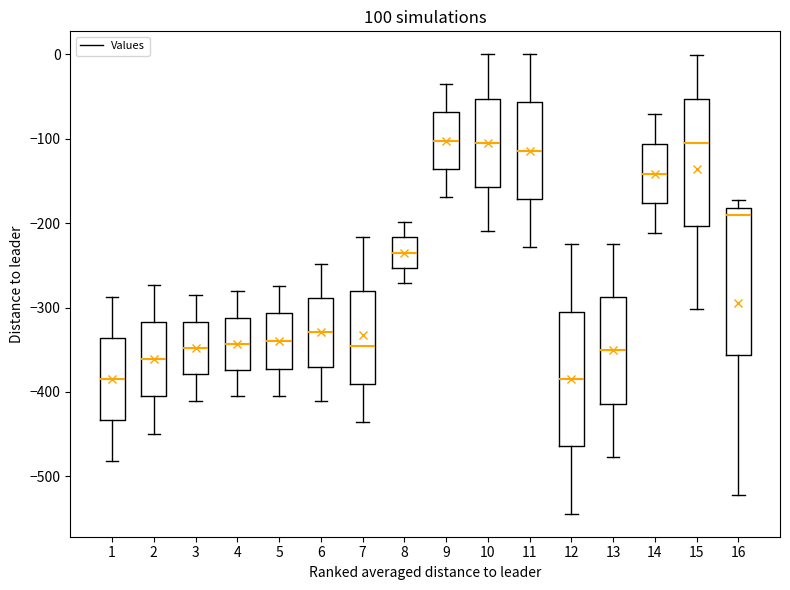

Reading left to right, read every box against the y-axis: the position of its median line, the range the box covers, and the ends of its whiskers. The values are not printed on the chart, so give them approximately, as read against the axis.

1: median -380, box -430 to -340, whiskers -480 to -290
2: median -360, box -410 to -320, whiskers -450 to -270
3: median -350, box -380 to -320, whiskers -410 to -290
4: median -340, box -370 to -310, whiskers -400 to -280
5: median -340, box -370 to -310, whiskers -400 to -270
6: median -330, box -370 to -290, whiskers -410 to -250
7: median -350, box -390 to -280, whiskers -440 to -220
8: median -230, box -250 to -220, whiskers -270 to -200
9: median -100, box -140 to -70, whiskers -170 to -40
10: median -100, box -160 to -50, whiskers -210 to 0
11: median -110, box -170 to -60, whiskers -230 to 0
12: median -380, box -460 to -300, whiskers -540 to -230
13: median -350, box -410 to -290, whiskers -480 to -220
14: median -140, box -180 to -110, whiskers -210 to -70
15: median -110, box -200 to -50, whiskers -300 to 0
16: median -190, box -360 to -180, whiskers -520 to -170